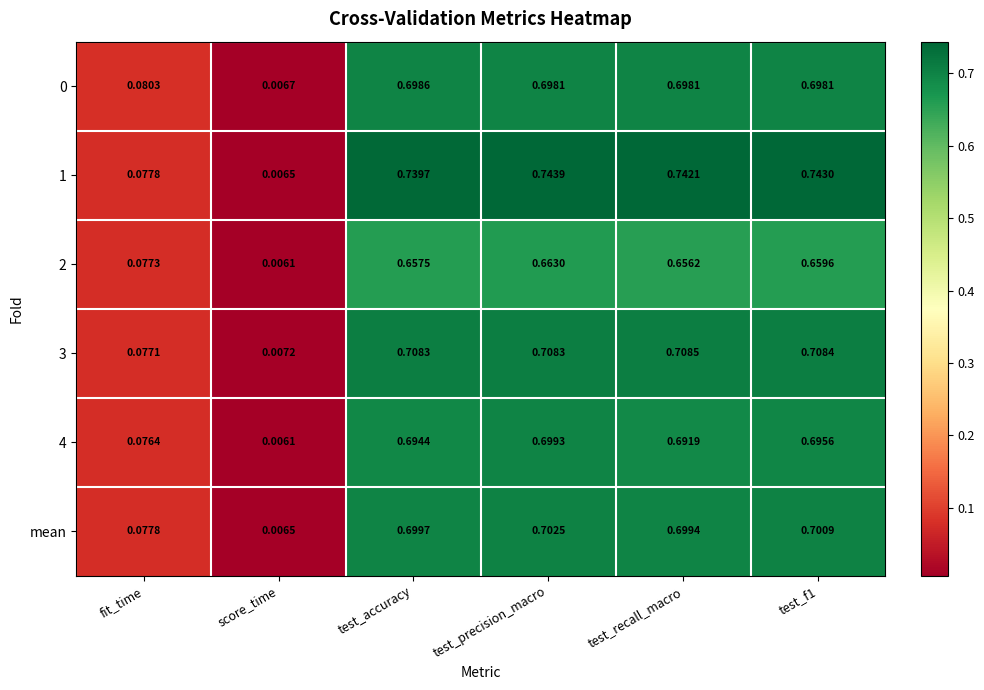

Which series has the largest range (max minus min)?

1